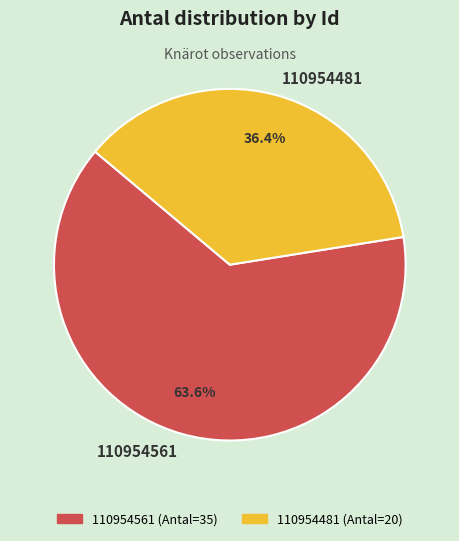

Approximately how many times larger is the value at 110954481 compared to 110954561?

0.6